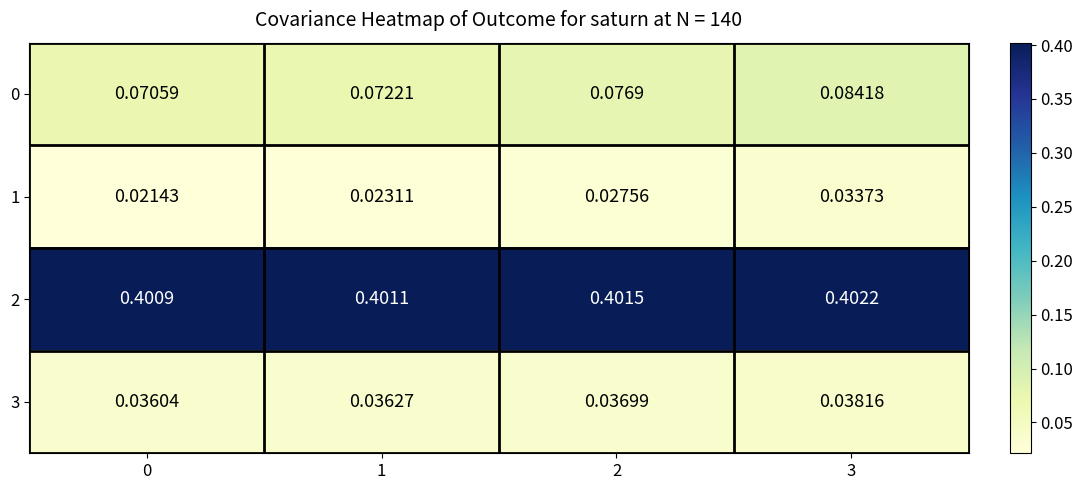

At which category is the sum across all series the highest?

3